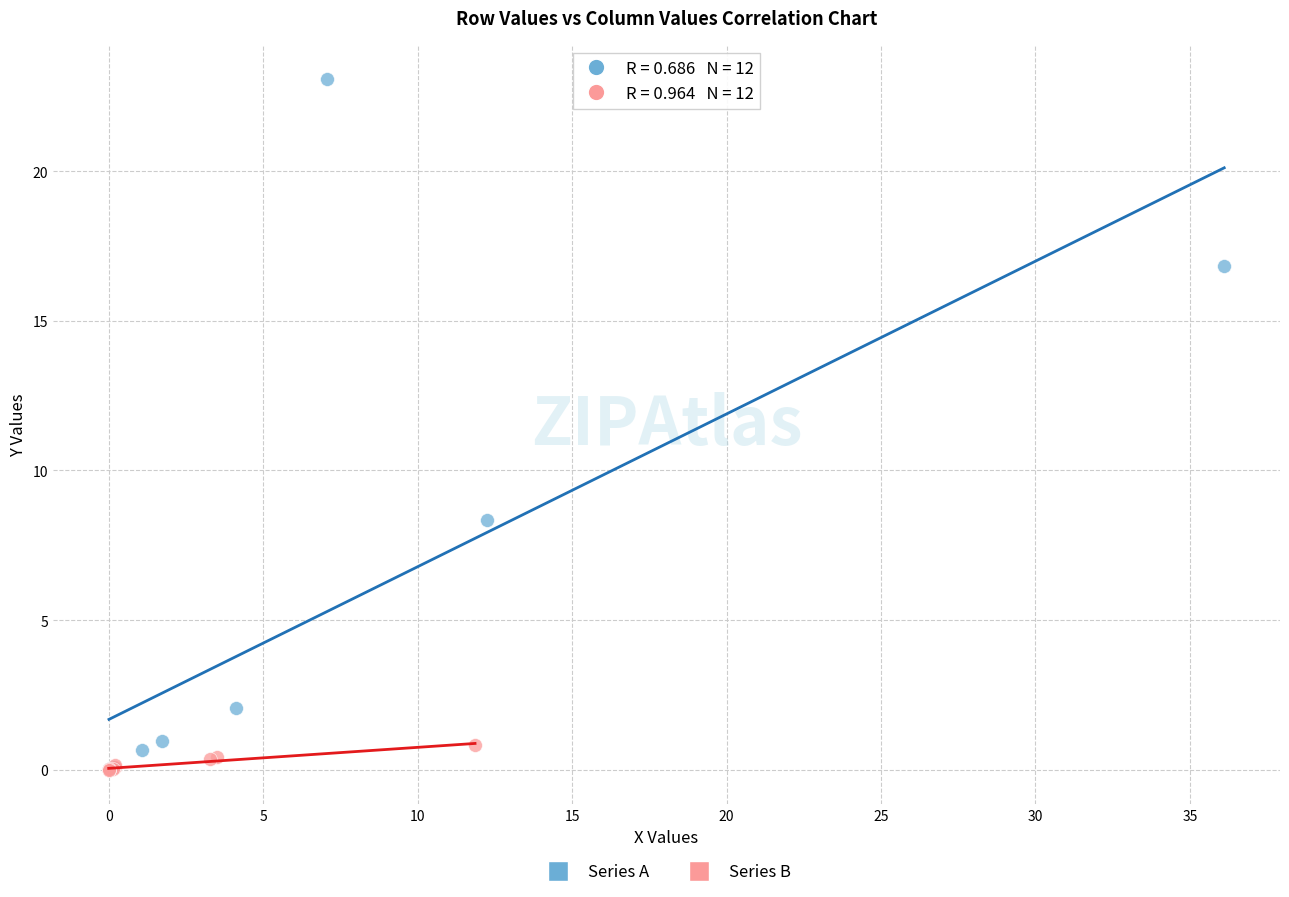

Which series has the largest Y range (max minus min)?

Series A